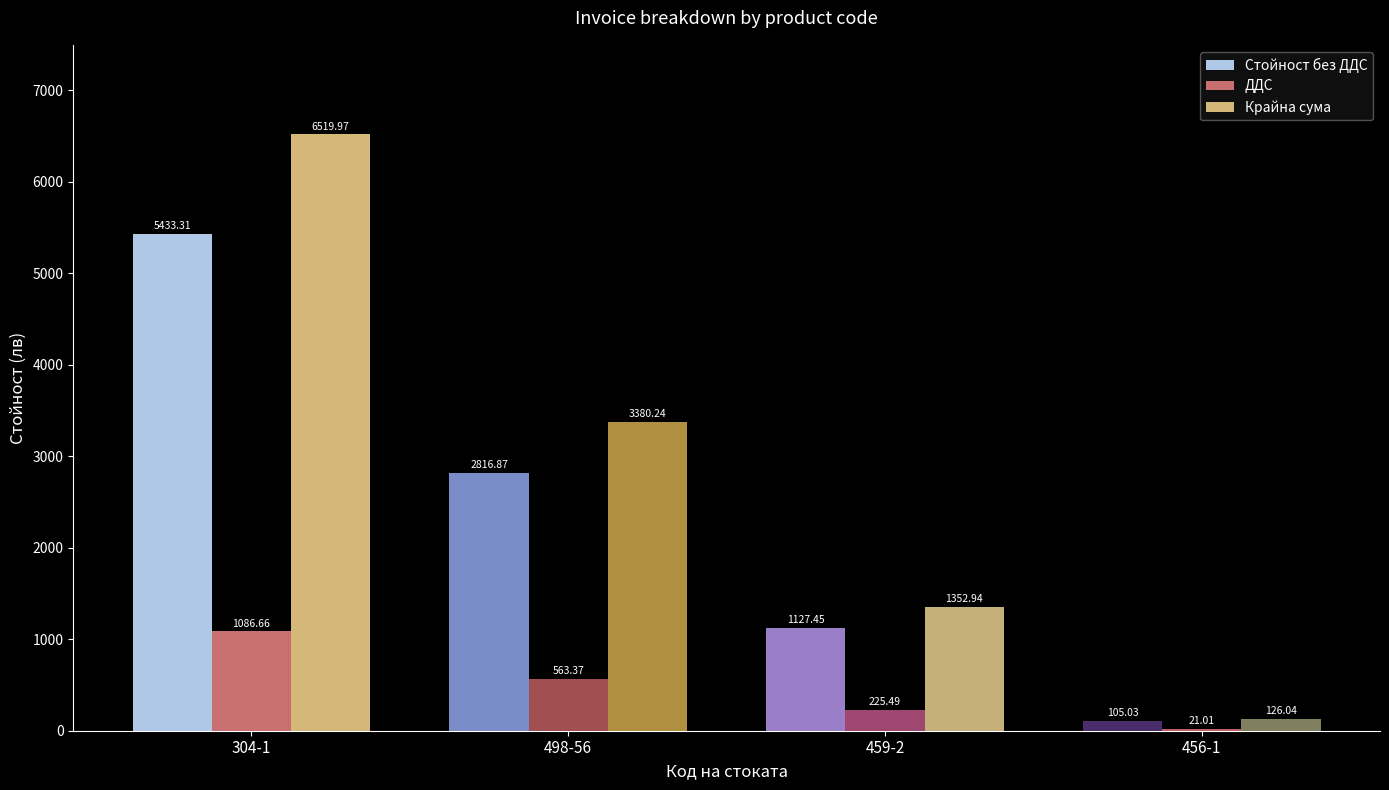

Is the value of Крайна сума at 456-1 greater than the value of ДДС at 459-2?

No